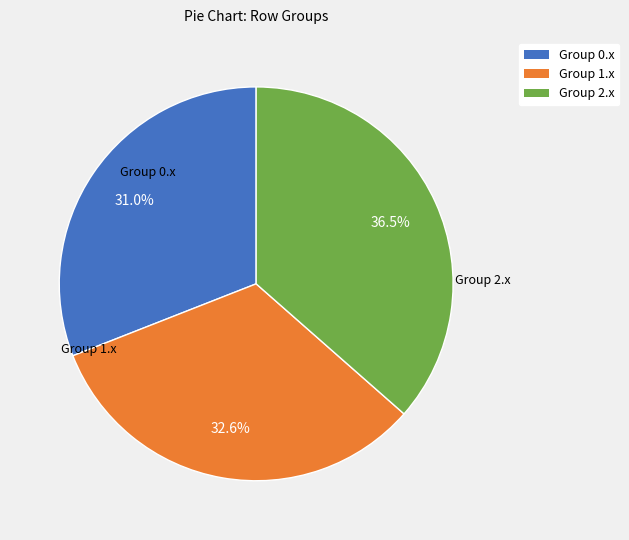

Does any single category account for the majority?

No